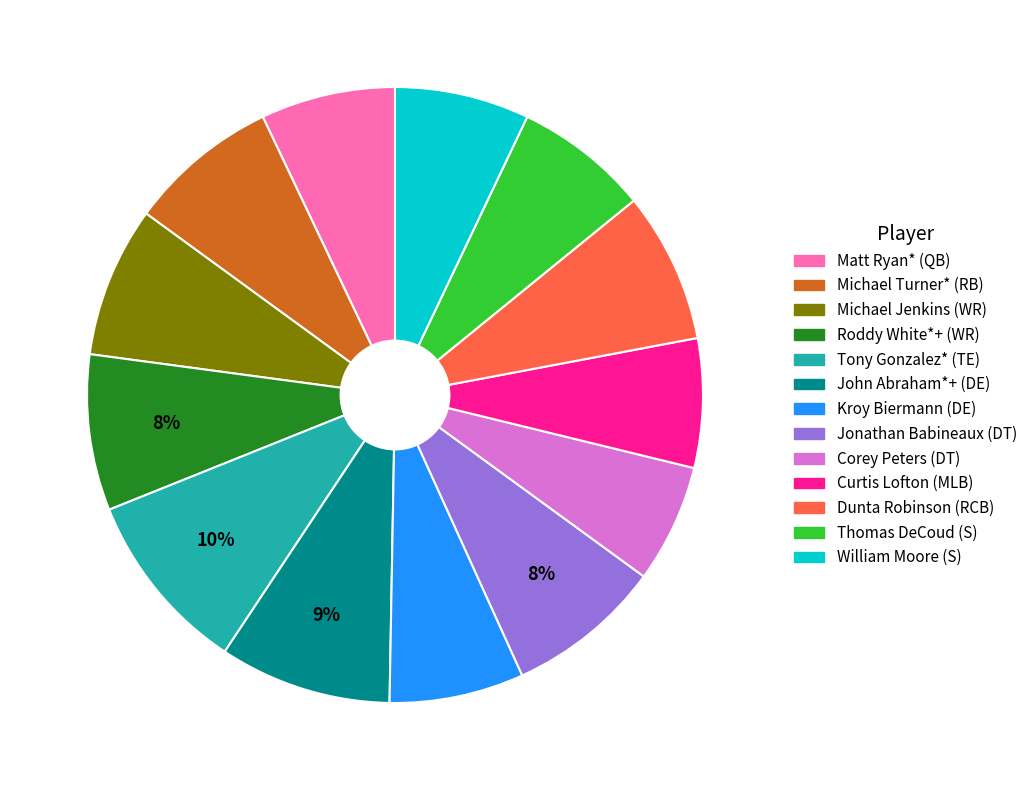

Is there any slice that represents more than half of the pie?

No